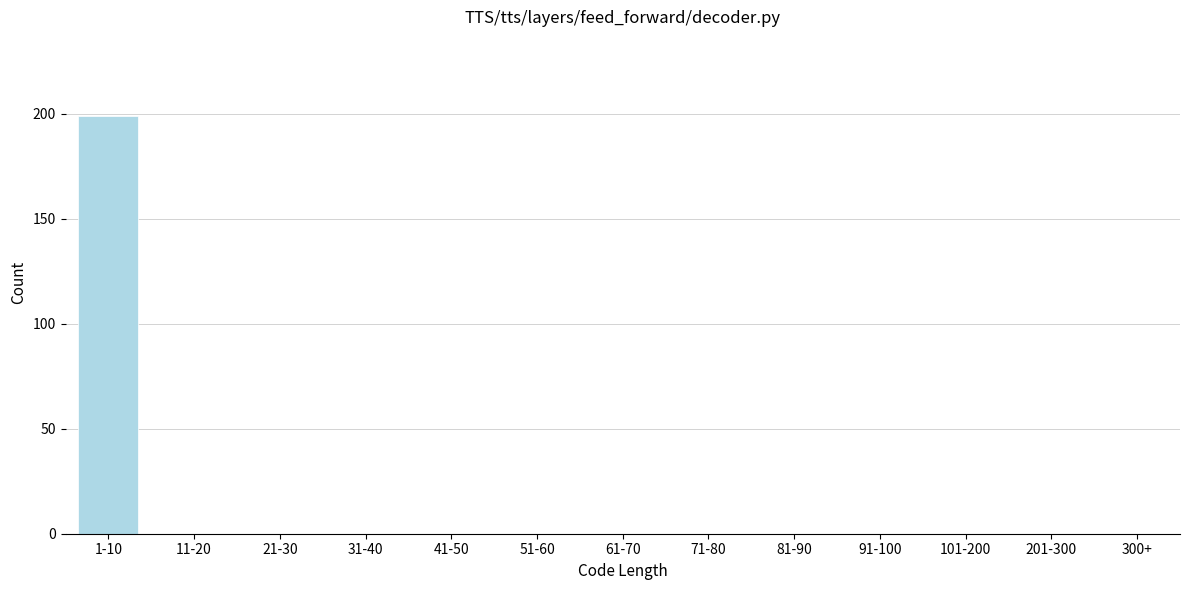

Reading left to right, what are all the values shown in this chart?

1-10=199	11-20=0	21-30=0	31-40=0	41-50=0	51-60=0	61-70=0	71-80=0	81-90=0	91-100=0	101-200=0	201-300=0	300+=0